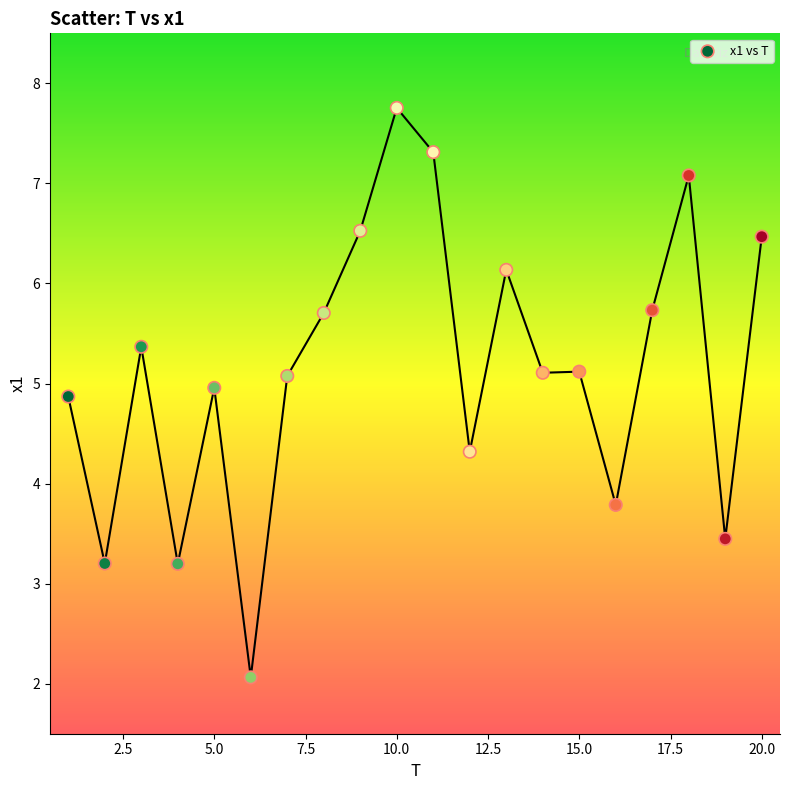

What is the range of X values (max minus min)?

19.0